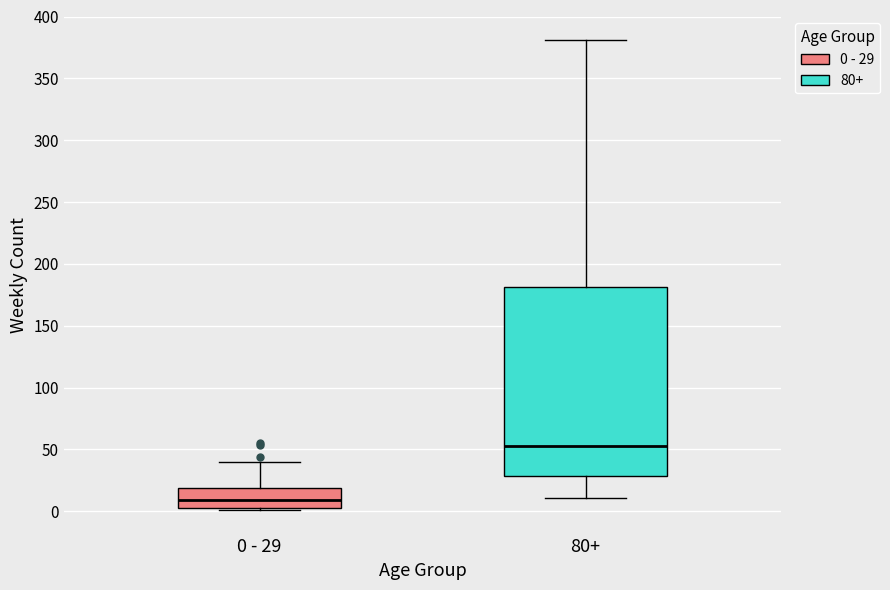

Where is the upper edge of the box for 0 - 29 on the y-axis? The values are not printed on the chart, so give them approximately, as read against the axis.

20